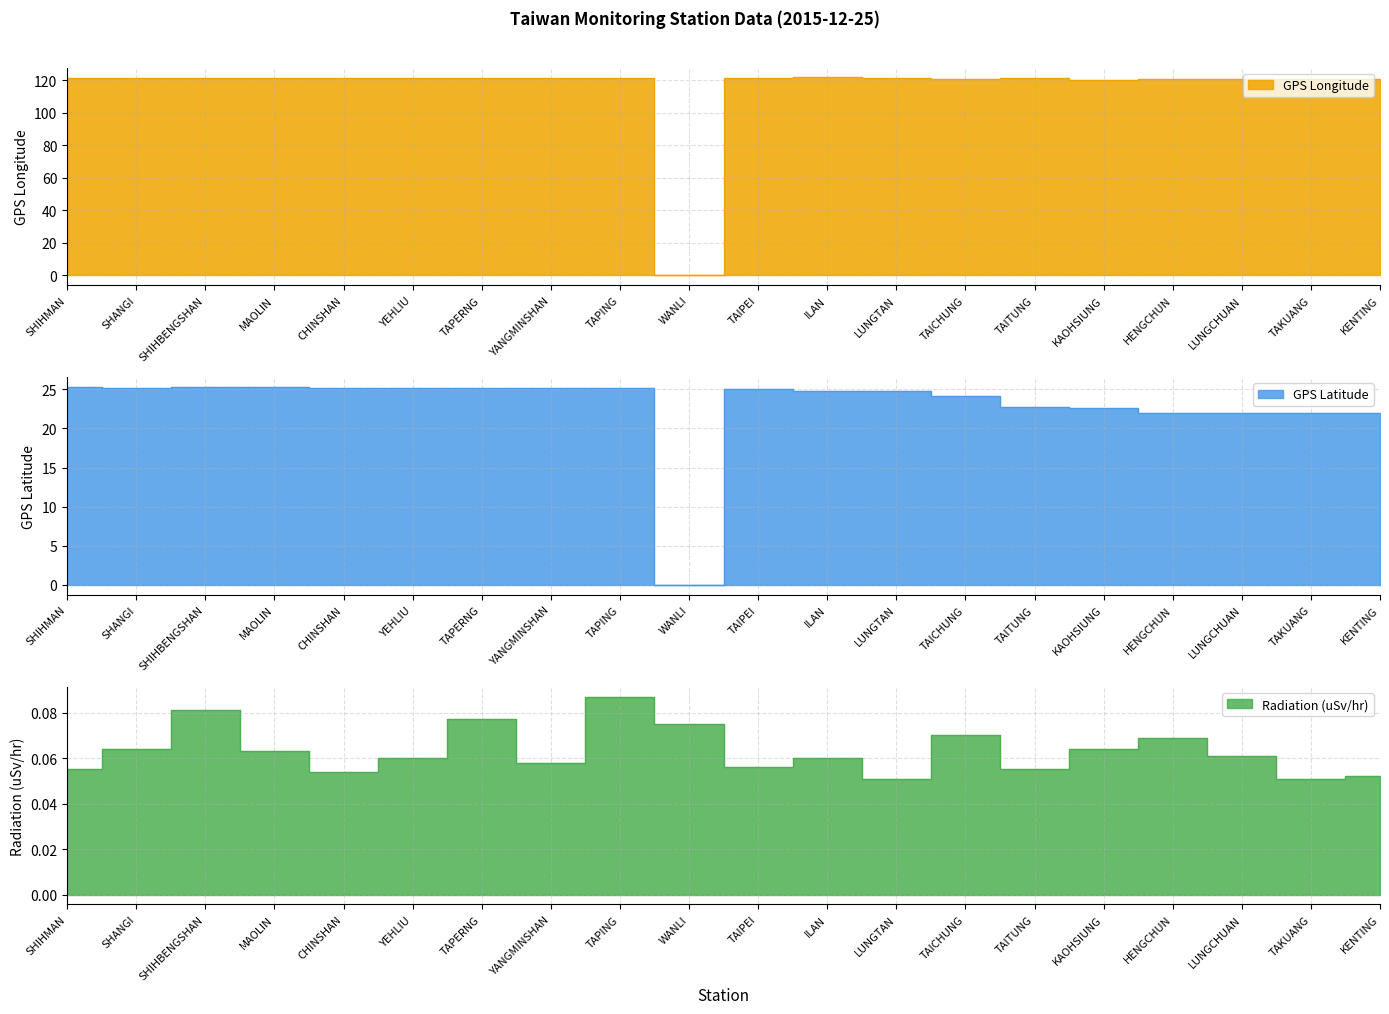

What is the spread (max minus min) of values at TAIPEI?

121.5